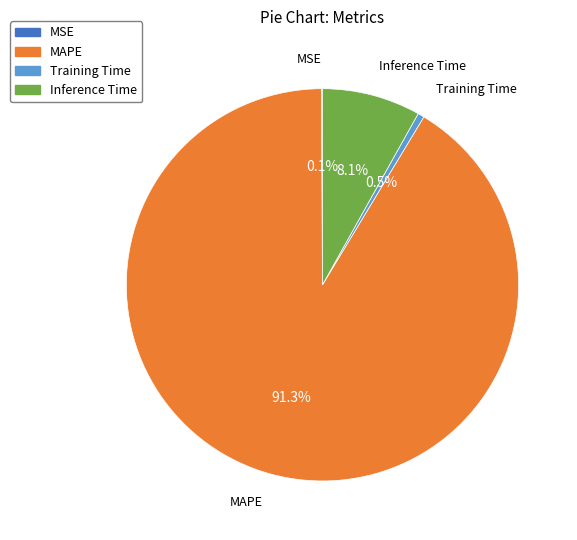

What is the largest slice in the pie chart?

MAPE